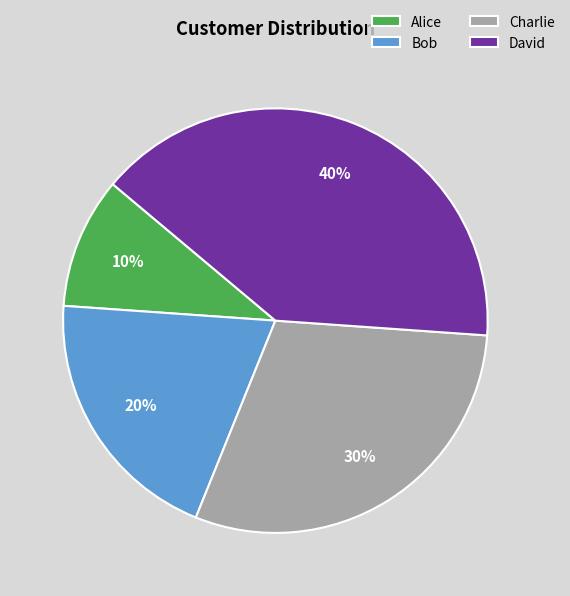

Which has a higher value, Charlie or David?

David